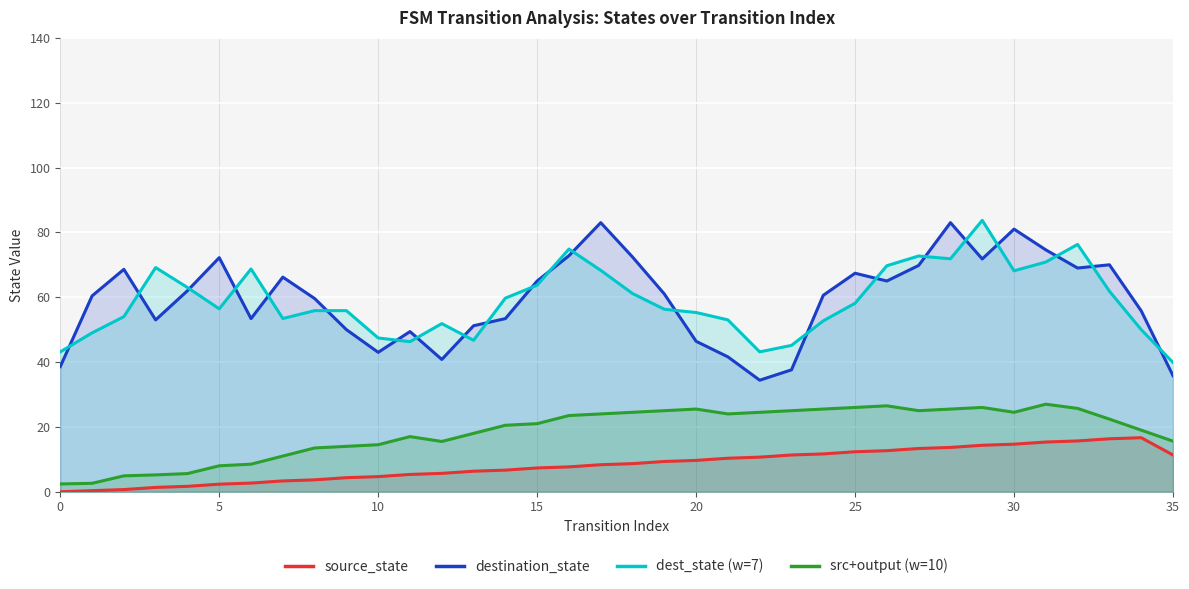

Which label corresponds to the largest value in the chart?

29